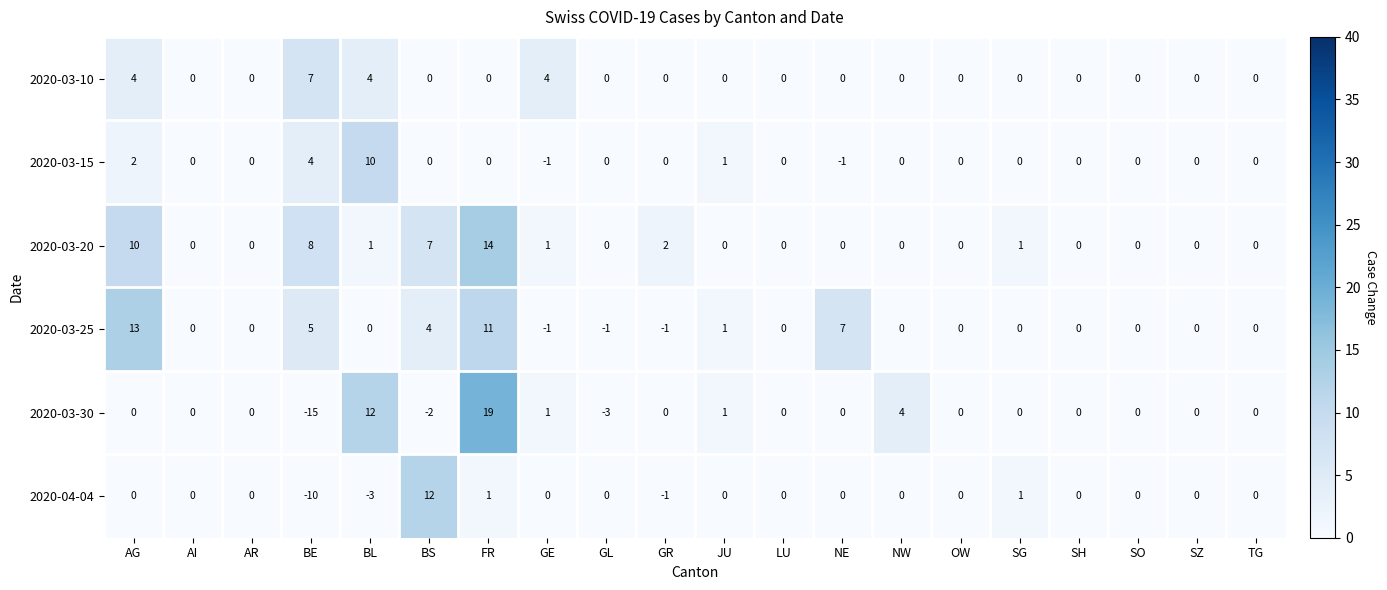

What is the difference between the 2020-03-30 values at GL and TG?

3